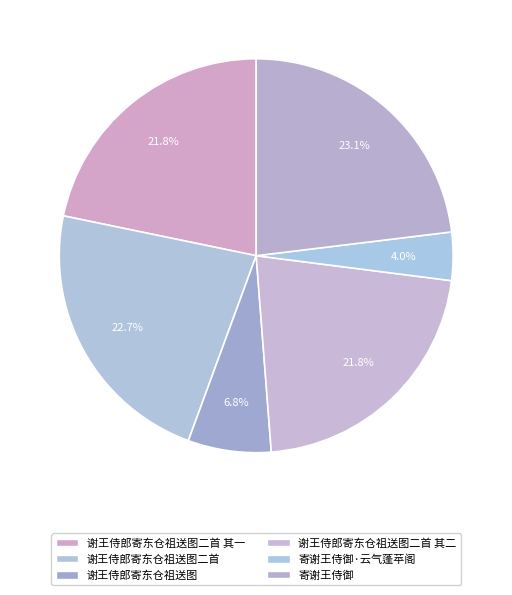

Does 谢王侍郎寄东仓祖送图二首 其一 represent more than half of the total?

No